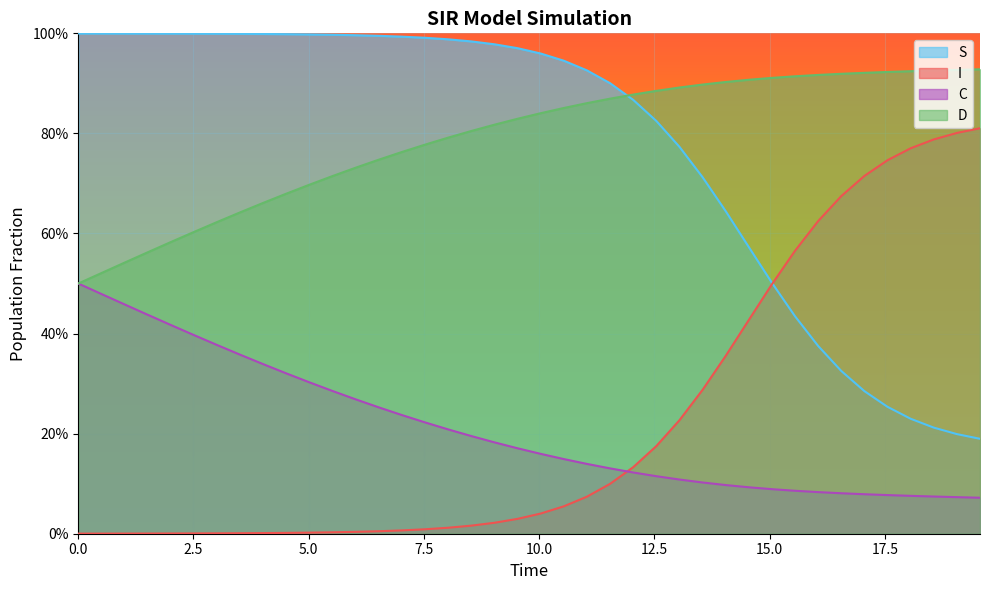

What are all the series names shown in the legend?

S, I, C, D